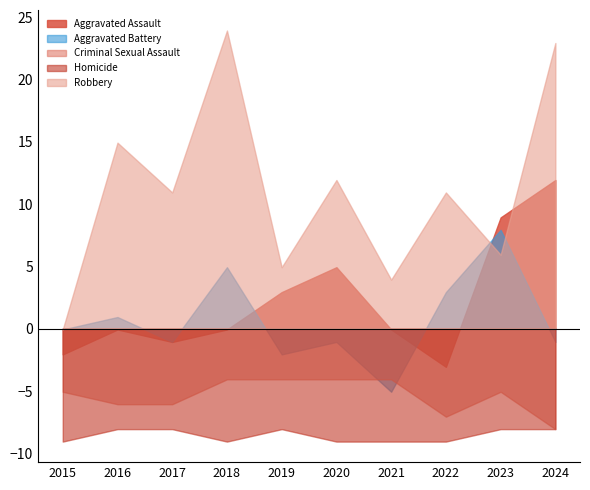

True or false: Aggravated Battery and Homicide cross at least once.

False